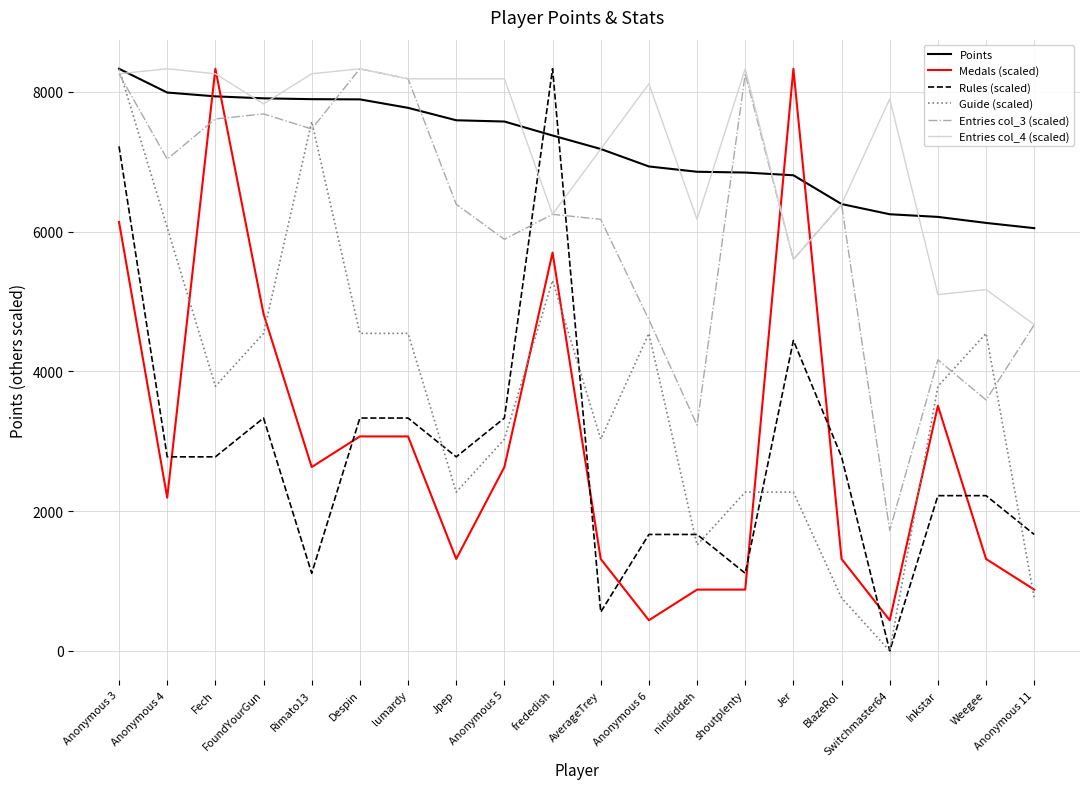

What is the lowest value of the Medals (scaled) series?

438.5